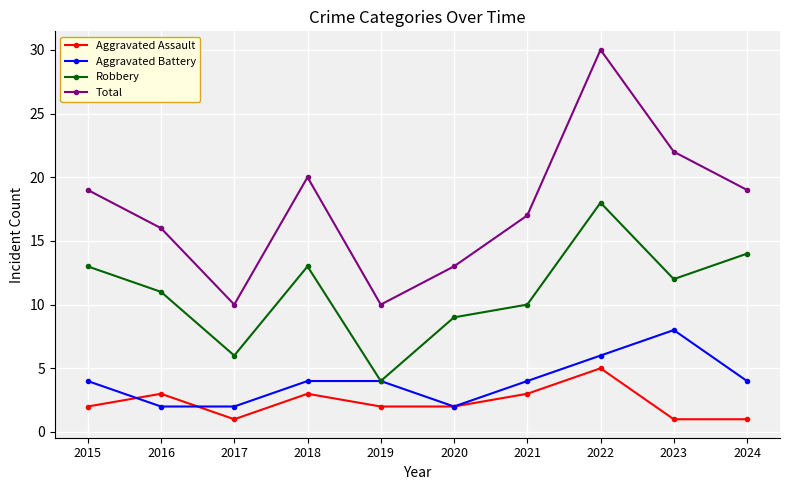

Where is the first local maximum for Total?

2018